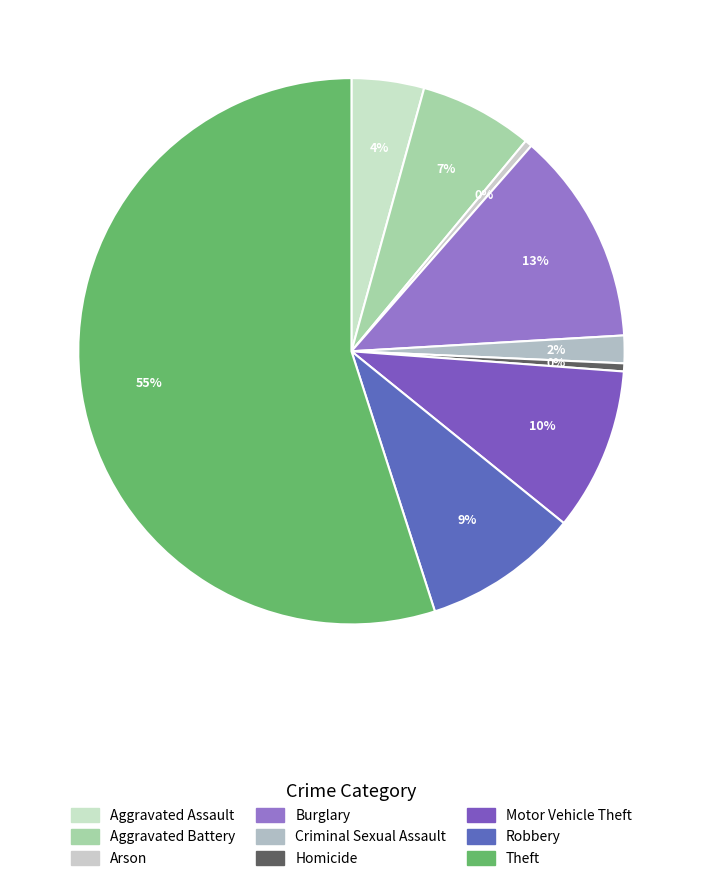

Between Aggravated Assault and Homicide, which is larger?

Aggravated Assault